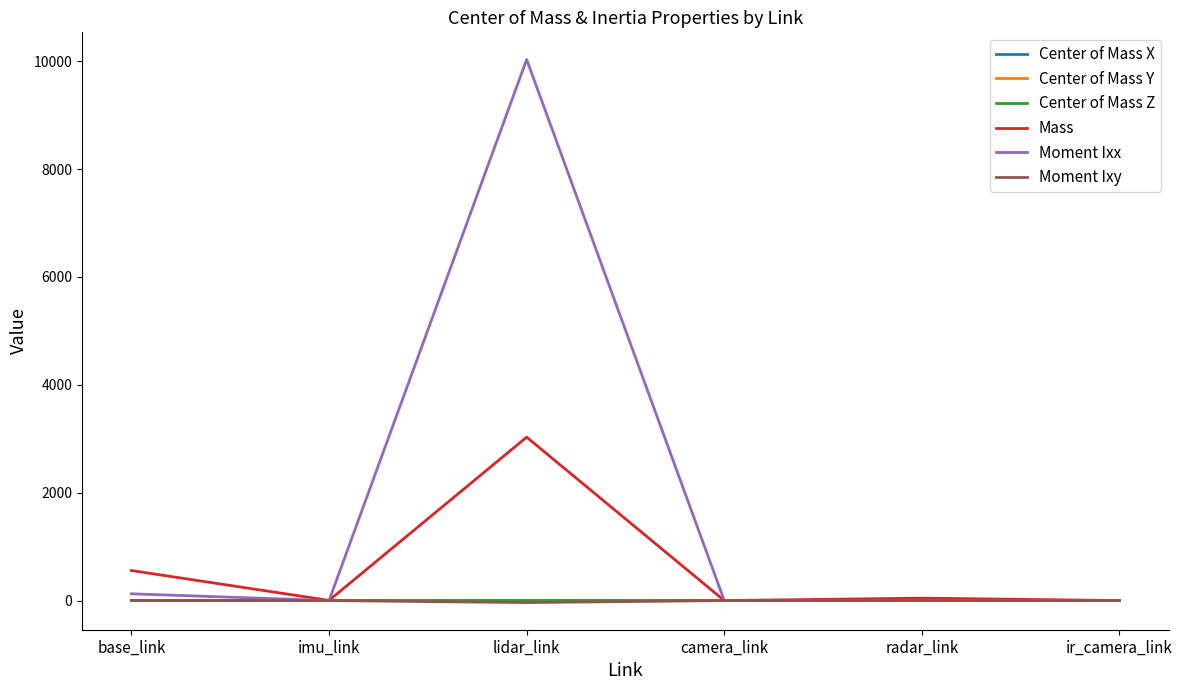

What is the smallest value displayed?

-37.1